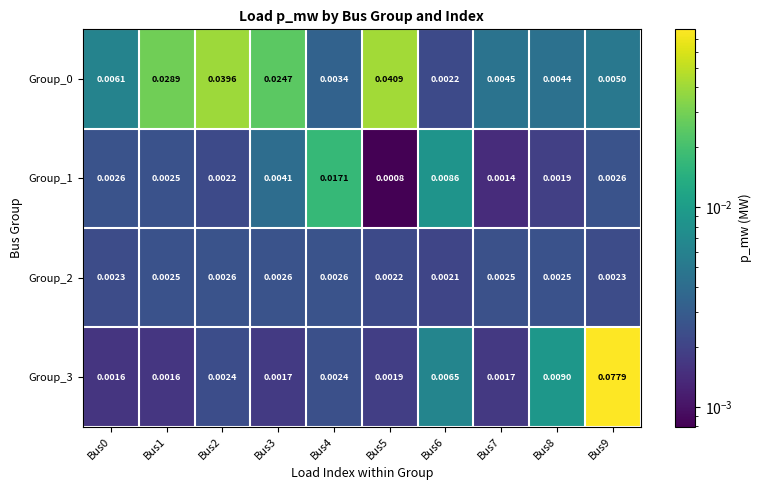

Is the value of Group_2 at Bus2 greater than the value of Group_3 at Bus0?

Yes